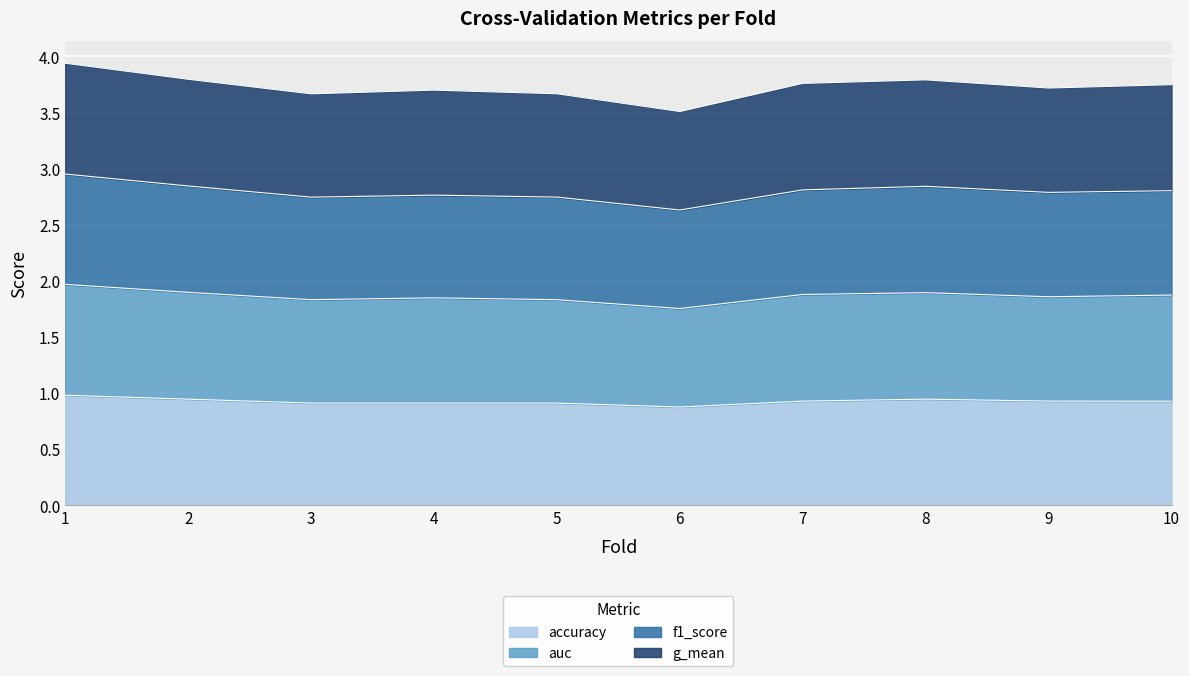

Which series has the largest total across all categories?

auc